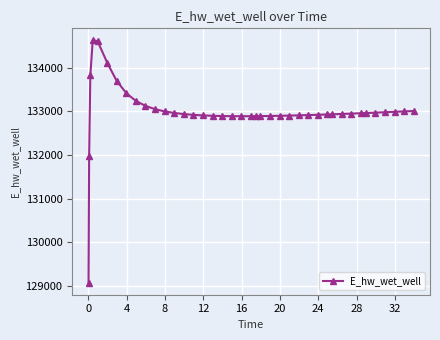

How many distinct data groups are displayed?

1